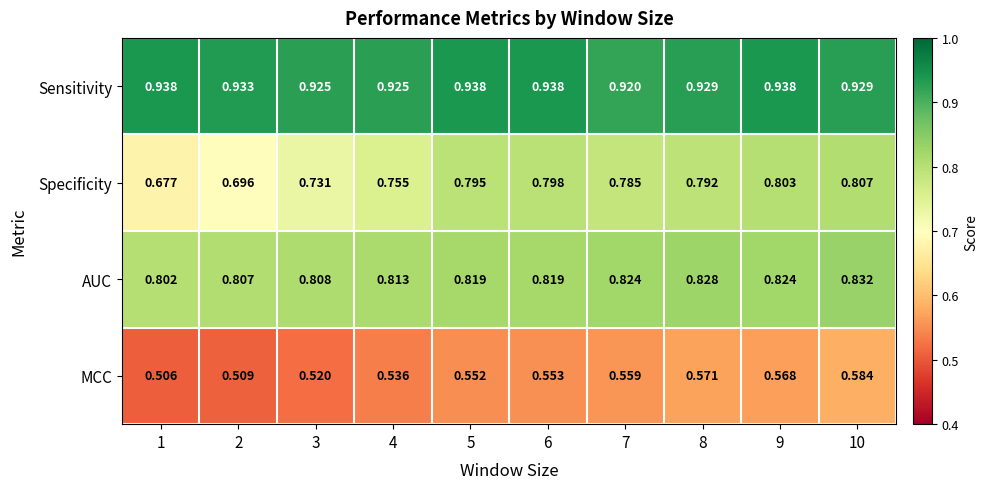

Between 2 and 5, which series saw the biggest shift?

Specificity